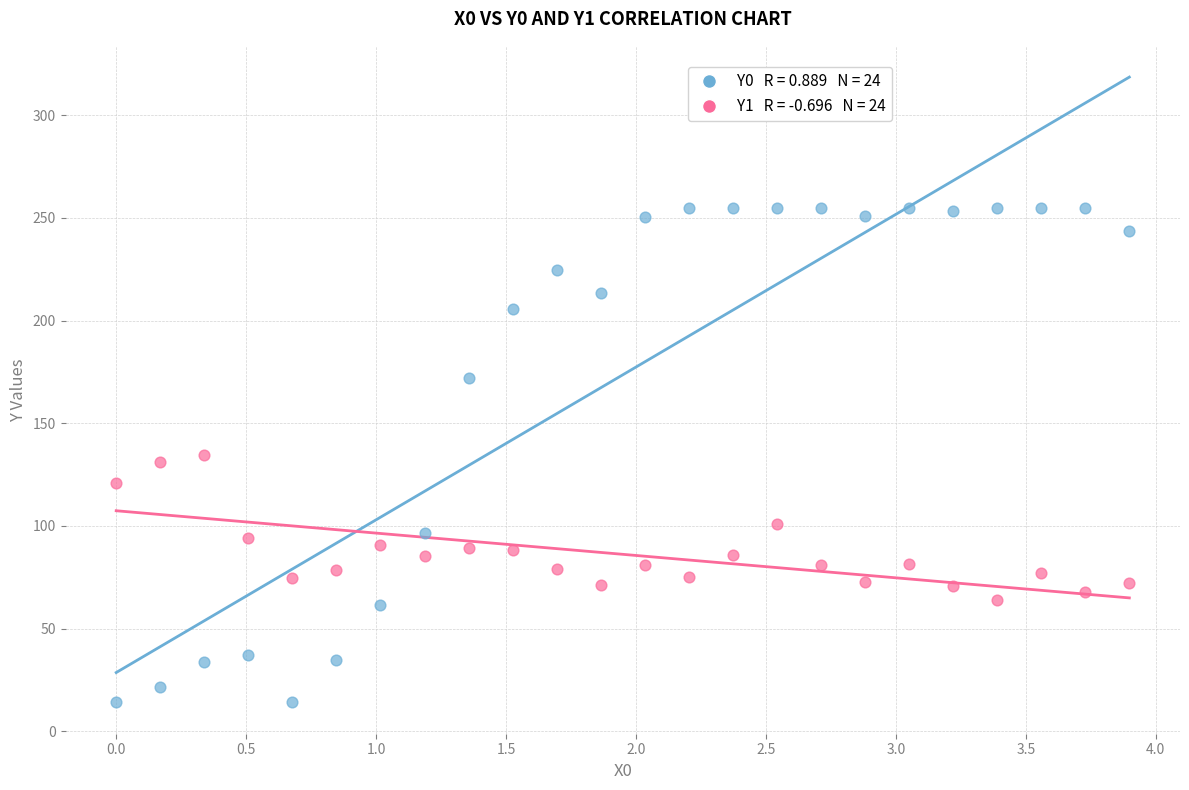

Across all data points, what is the range of X values (max minus min)?

3.9